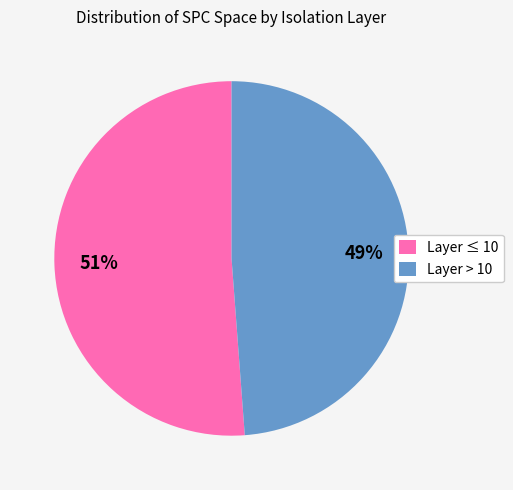

Combined, do Layer > 10 and Layer ≤ 10 account for over 50%?

Yes